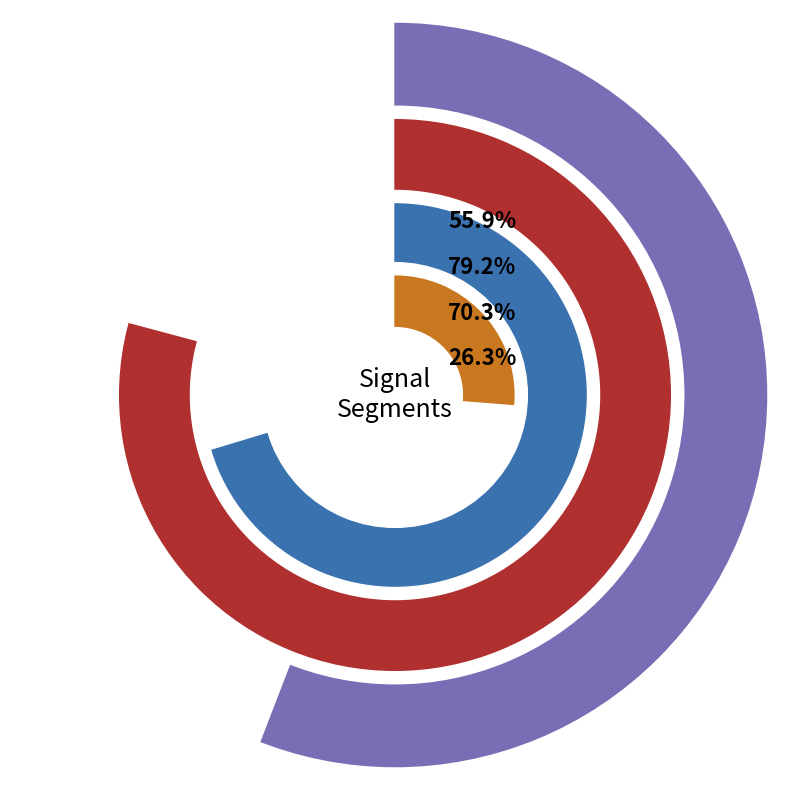

What is the largest slice in the pie chart?

signal segment 2